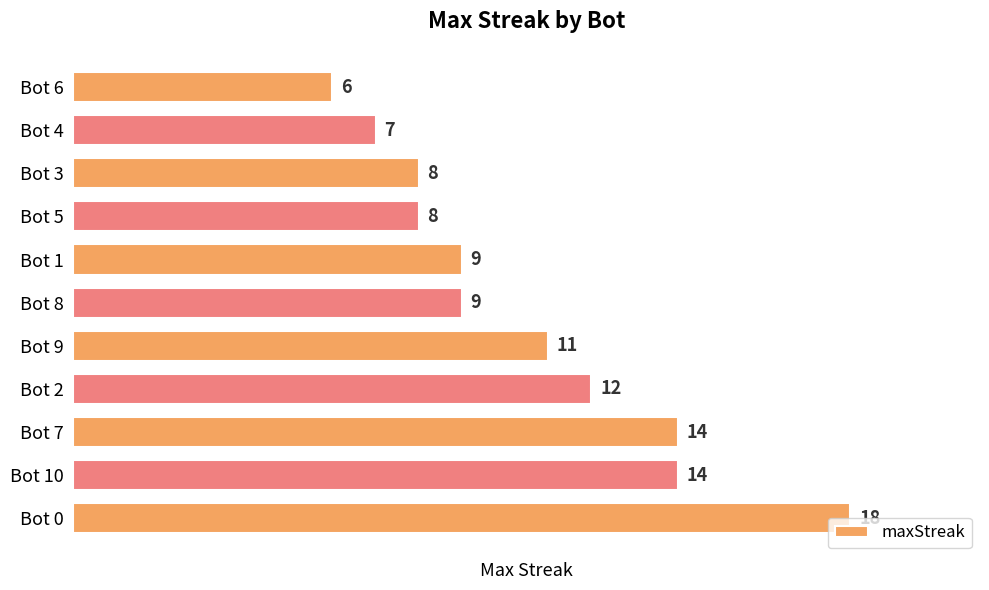

What is the smallest value displayed?

6